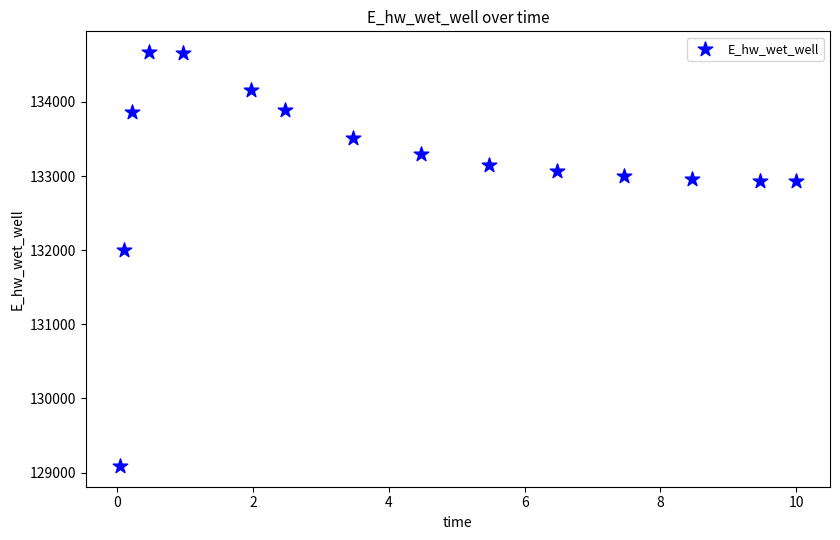

What is the range of Y values (max minus min)?

5586.7